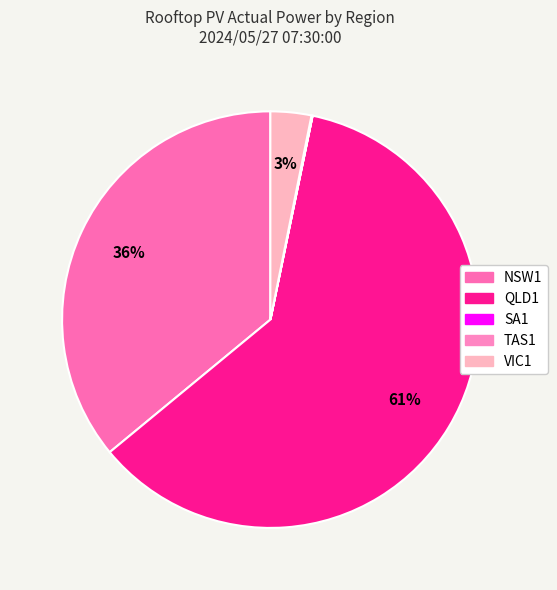

Does QLD1 account for over 50% of the chart?

Yes